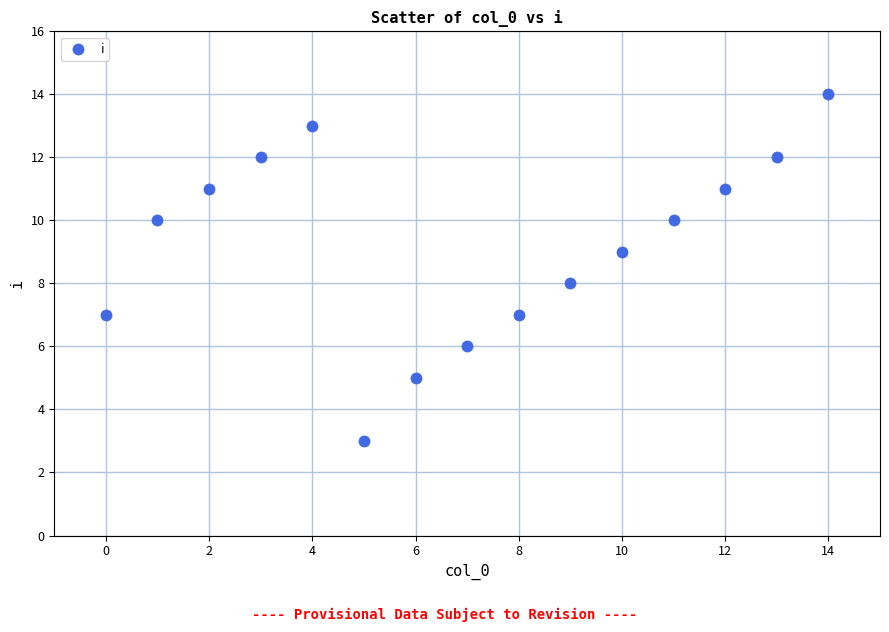

What is the range of Y values (max minus min)?

11